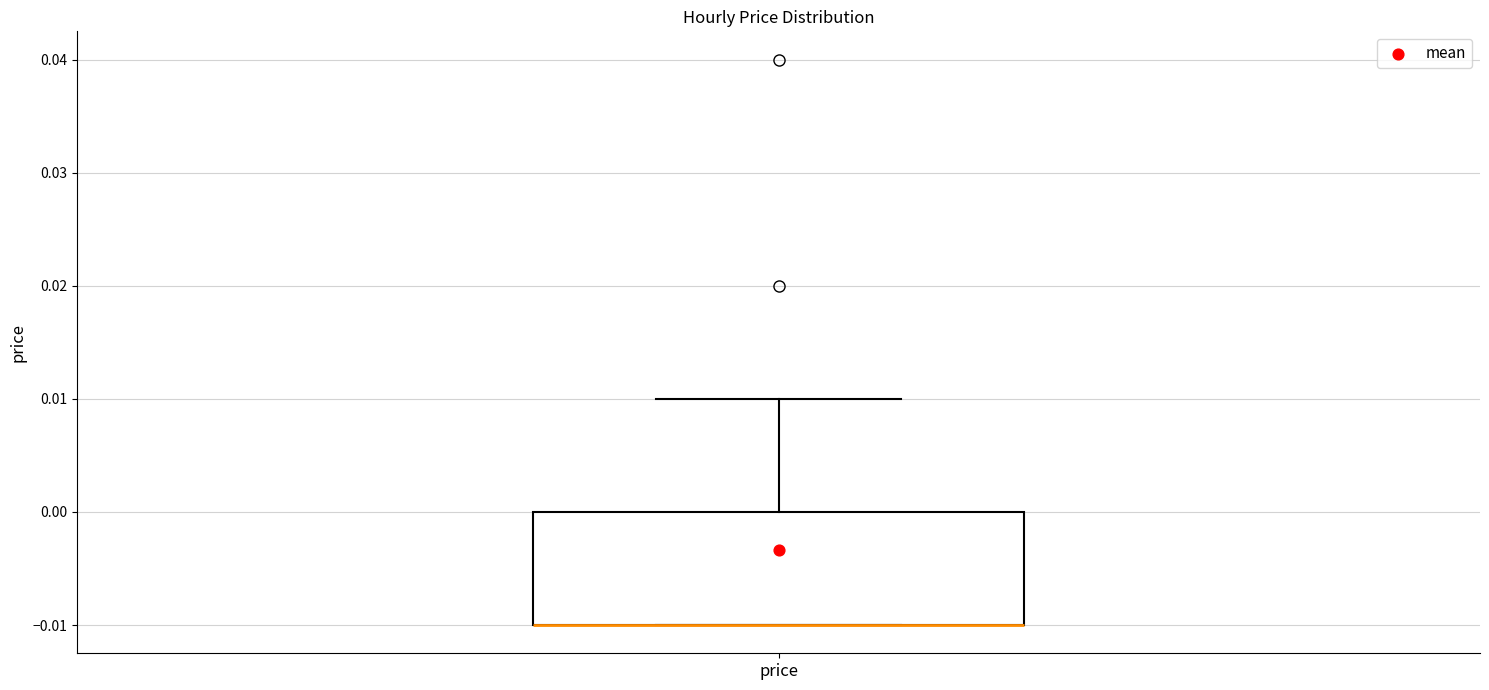

Where is the lower edge of the box for price on the y-axis? The values are not printed on the chart, so give them approximately, as read against the axis.

-0.01